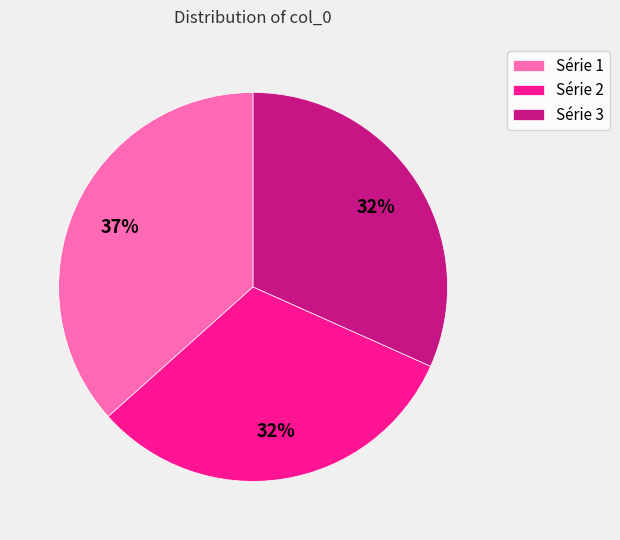

What is the ratio of the value at Série 1 to the value at Série 3?

1.2